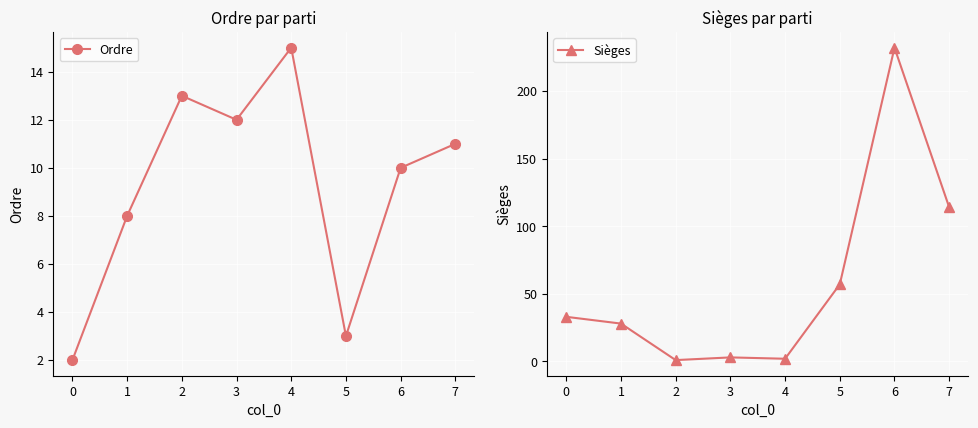

What is the difference between the second highest and minimum values in the Sièges series?

113